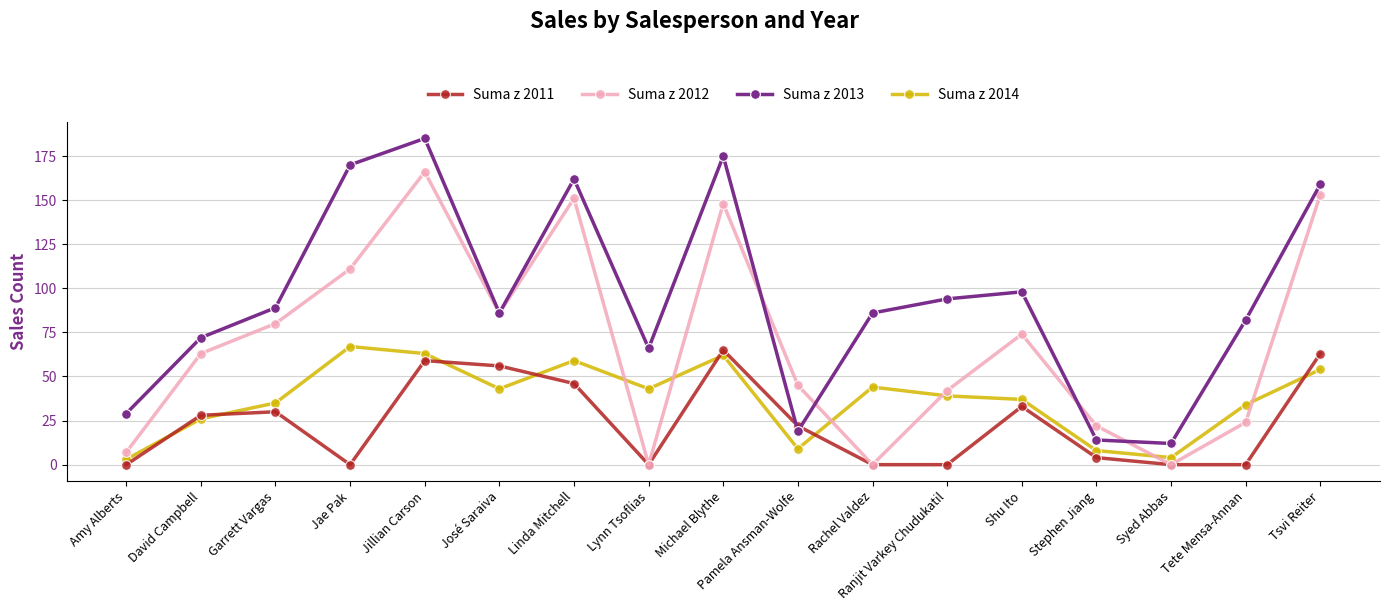

Between David Campbell and Lynn Tsoflias, which series saw the biggest shift?

Suma z 2012